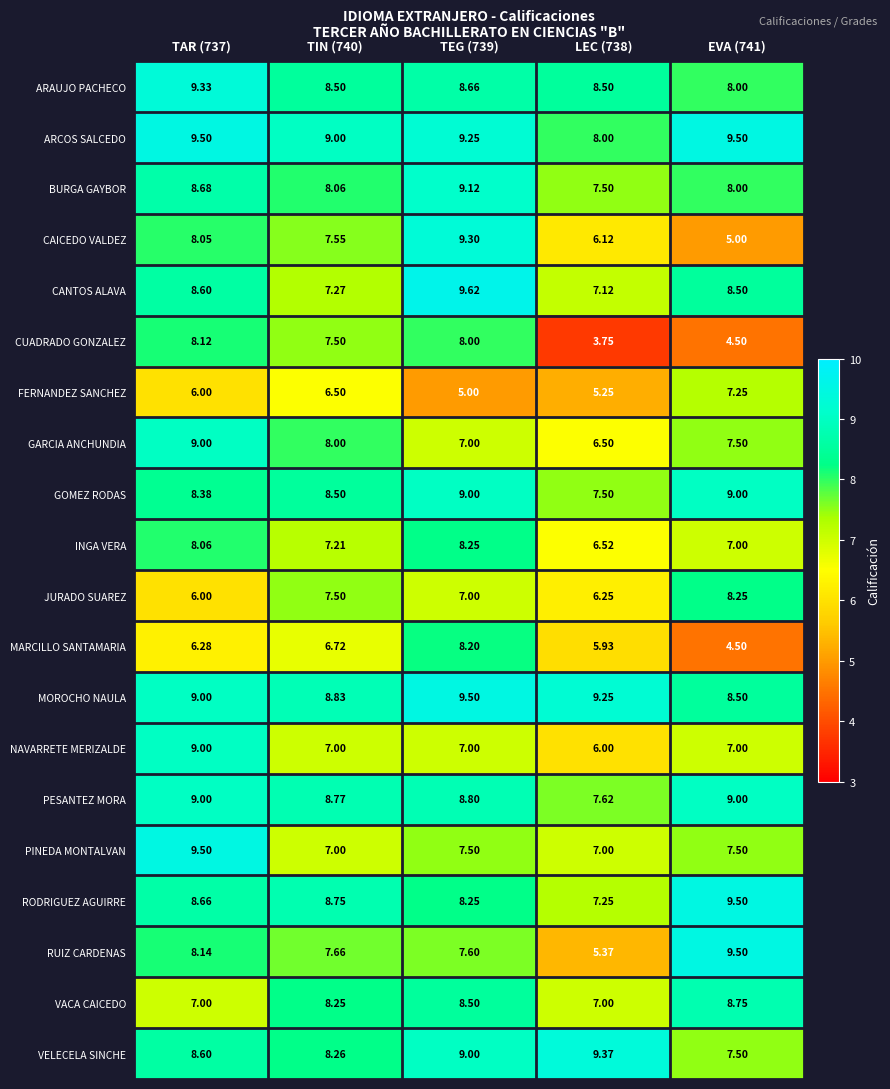

At which category does the chart reach its peak across all series?

TEG (739)